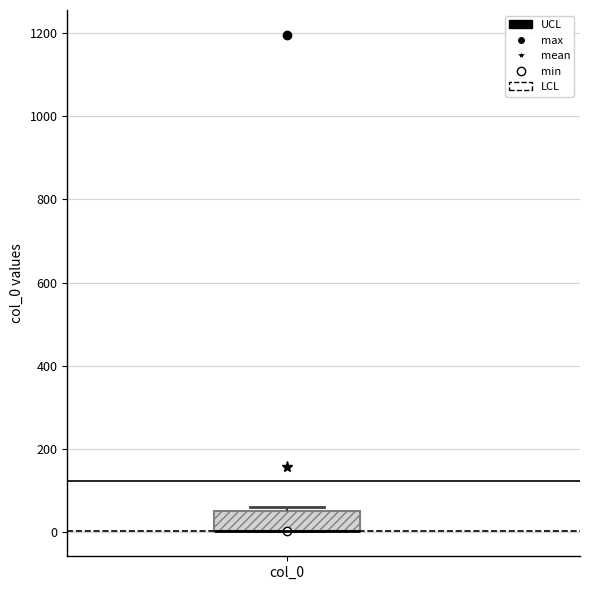

Transcribe this box plot: give where the median line is, the range the box spans, and where the two whiskers end, as read against the y-axis. The values are not printed on the chart, so give them approximately, as read against the axis.

median 0 (drawn on the box's lower edge), box 0 to 60, whiskers 0 to 60 (just above the box's upper edge)